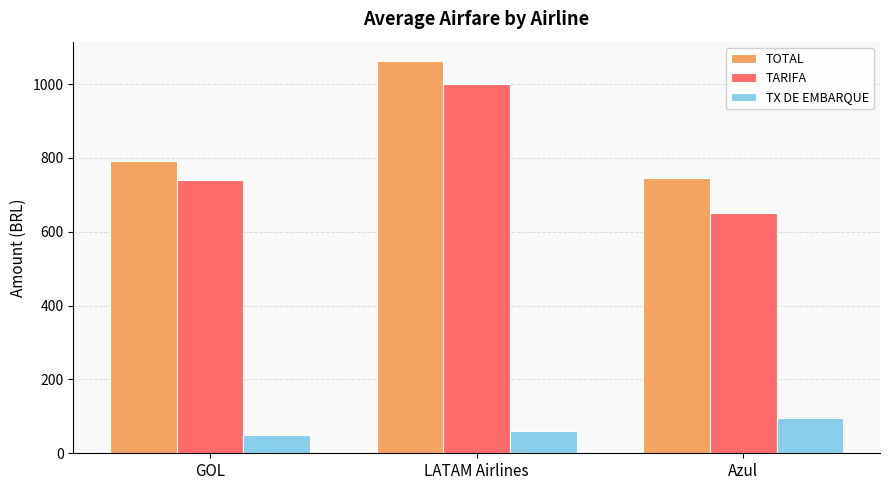

At how many categories does at least one series exceed 360?

3